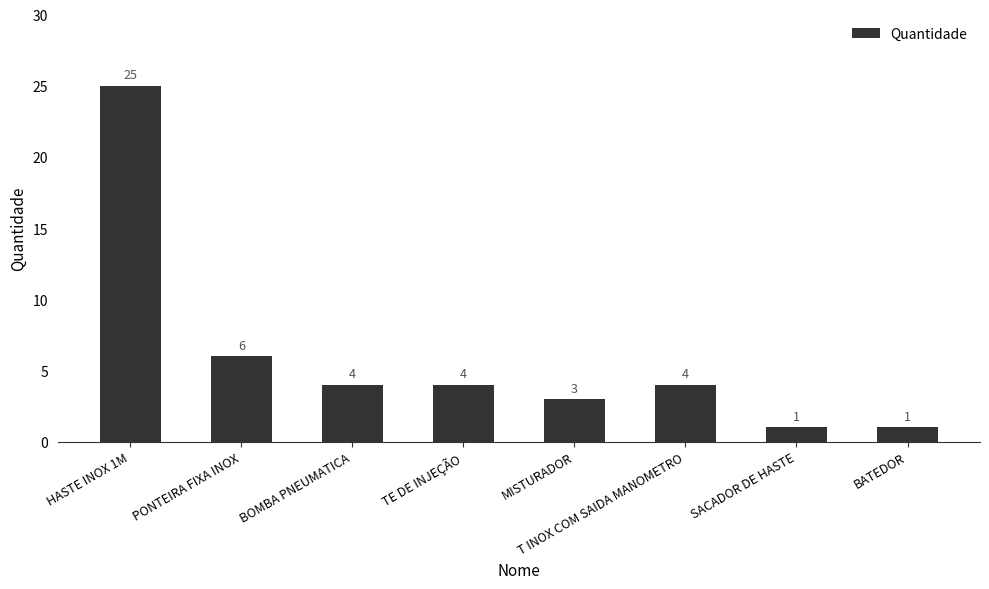

Count the number of data series in this chart.

1